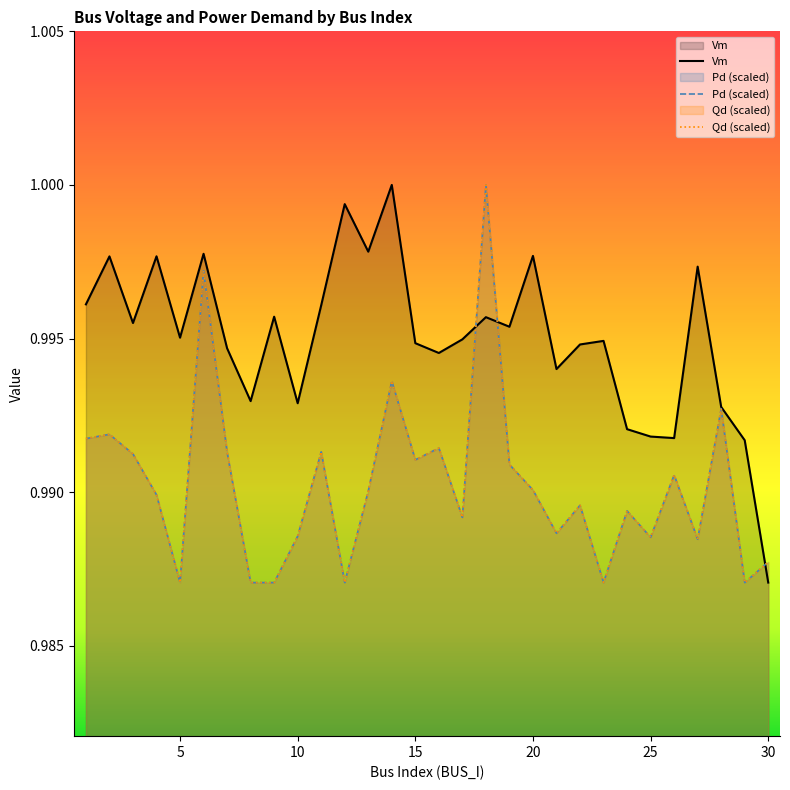

True or false: Pd and Qd intersect in this chart.

False